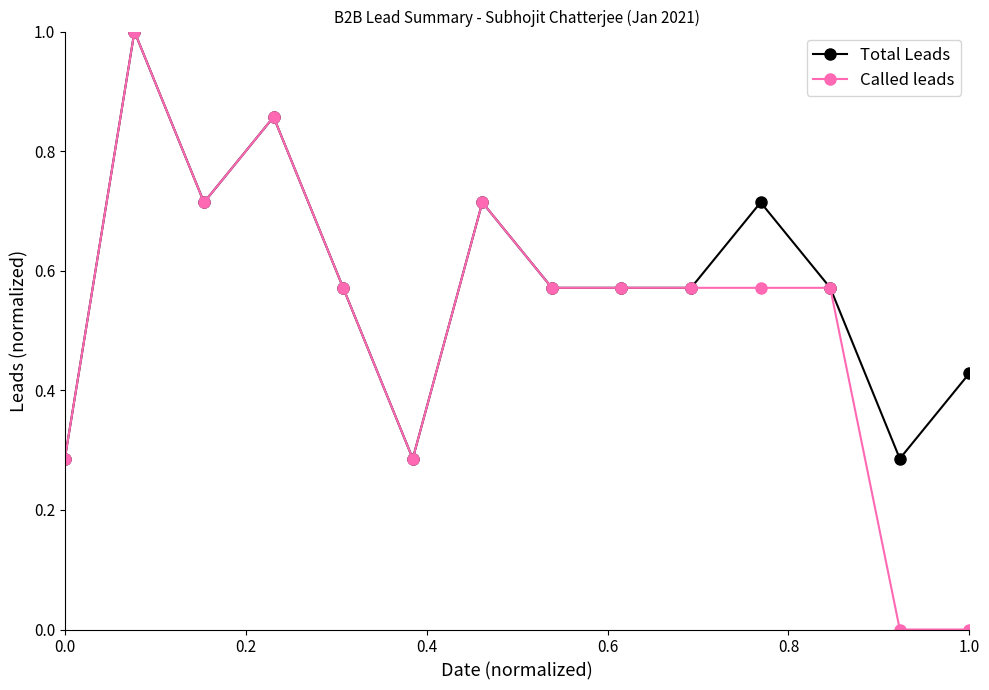

What is the maximum value for Total Leads?

1.0